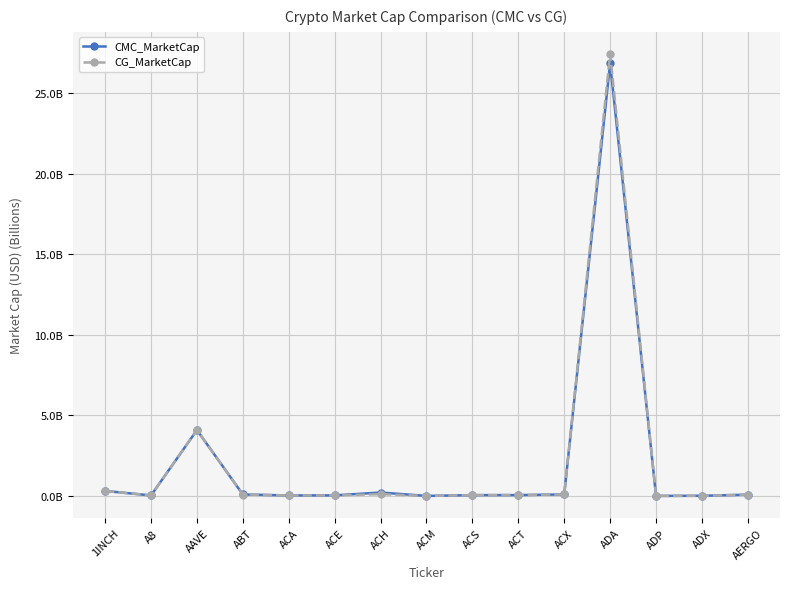

What are all the series names shown in the legend?

CMC_MarketCap, CG_MarketCap